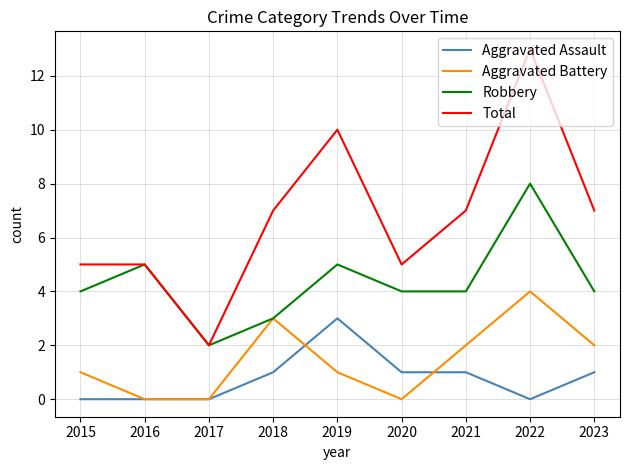

At 2022, list the series in order from largest to smallest.

Total, Robbery, Aggravated Battery, Aggravated Assault